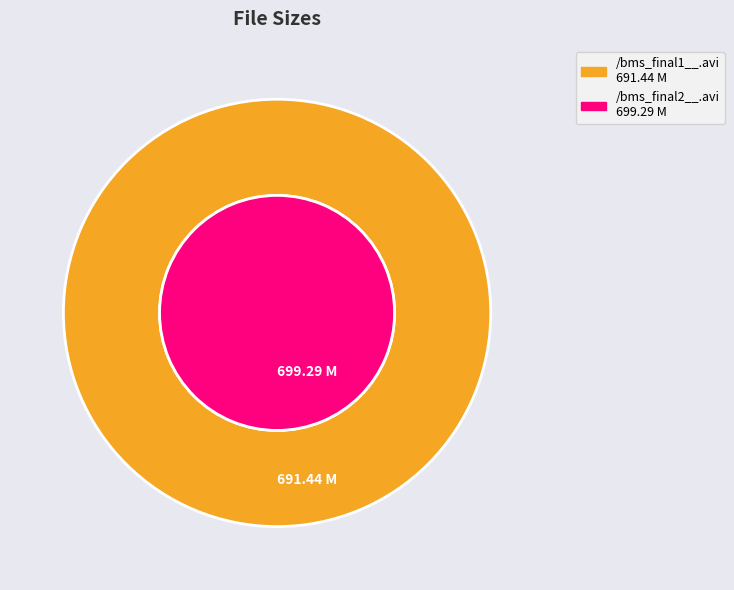

How many segments does this pie chart have?

2